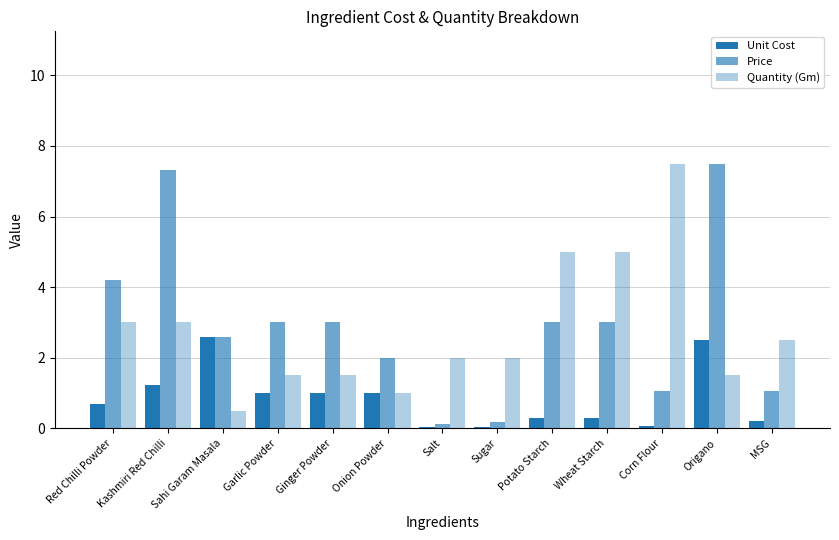

Which category has the lowest value in the Quantity (Gm) series?

Sahi Garam Masala